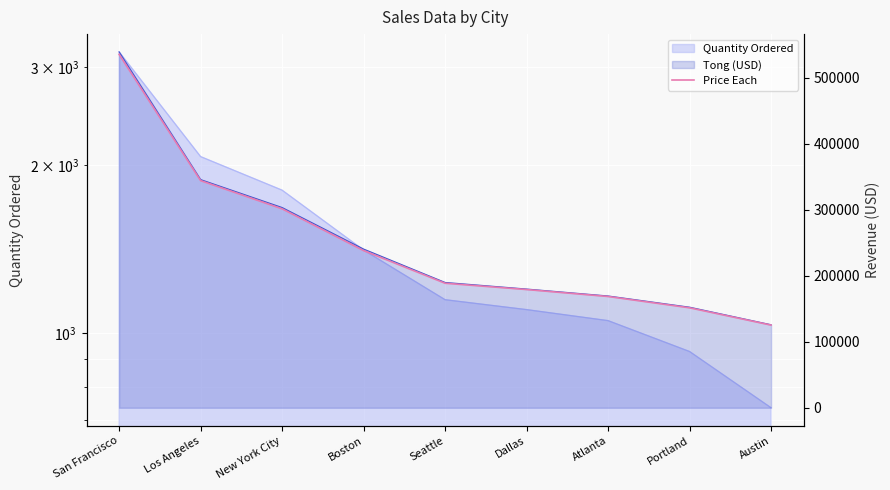

Reading right to left, extract all data points from this chart.

125146.0	151290.1	168443.3	178958.3	188481.0	237932.6	301134.1	343870.8	535040.5